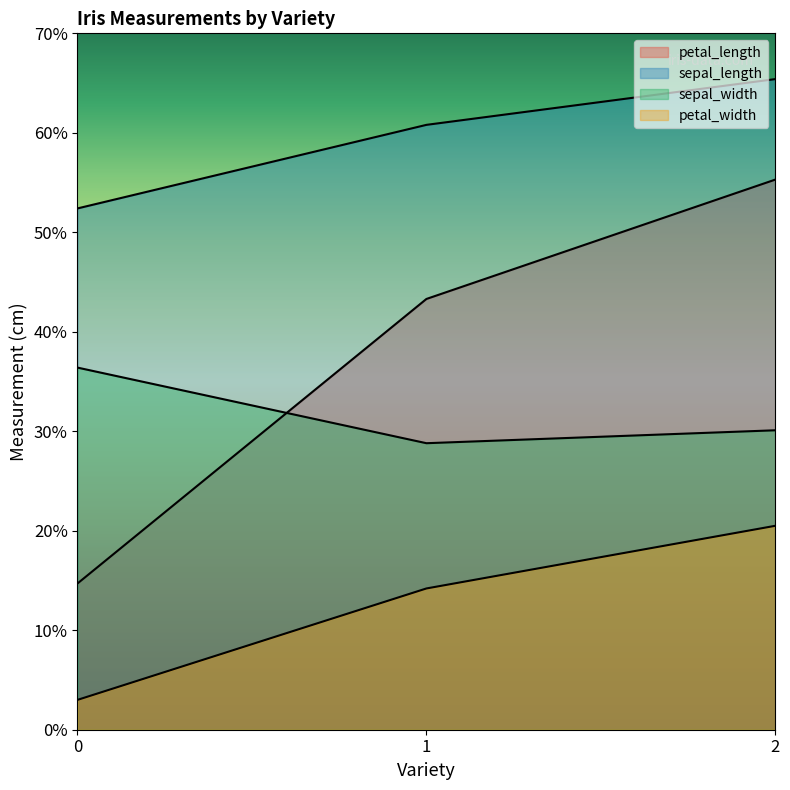

Between 0 and 2, which is larger?

2